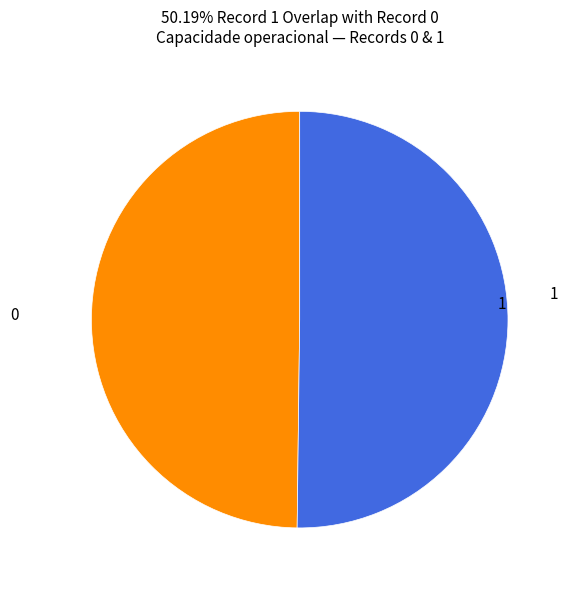

What is the ratio of the value at 0 to the value at 1?

1.0